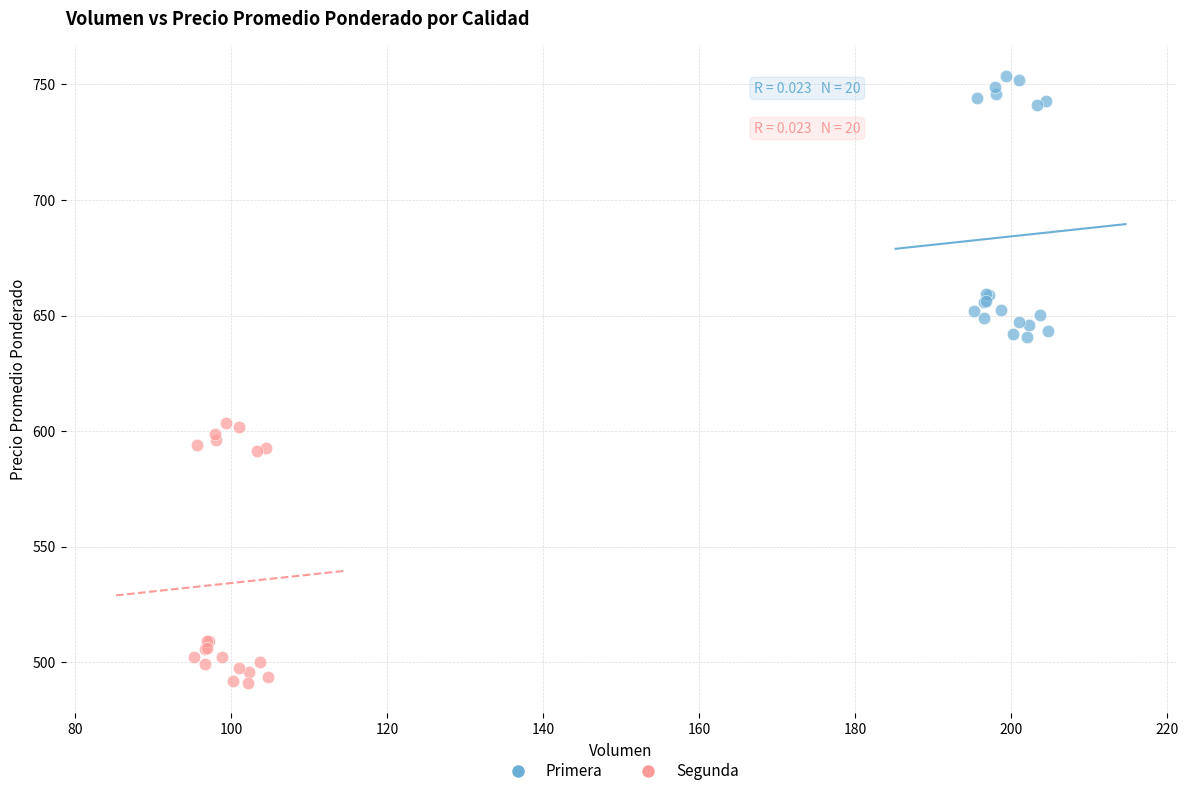

Which series contains the lowest Y value?

Segunda